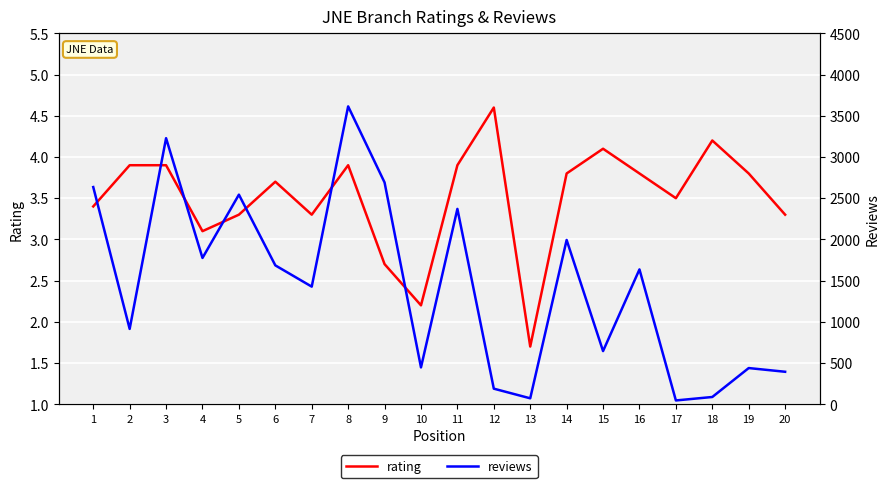

Which series has the largest total across all categories?

reviews